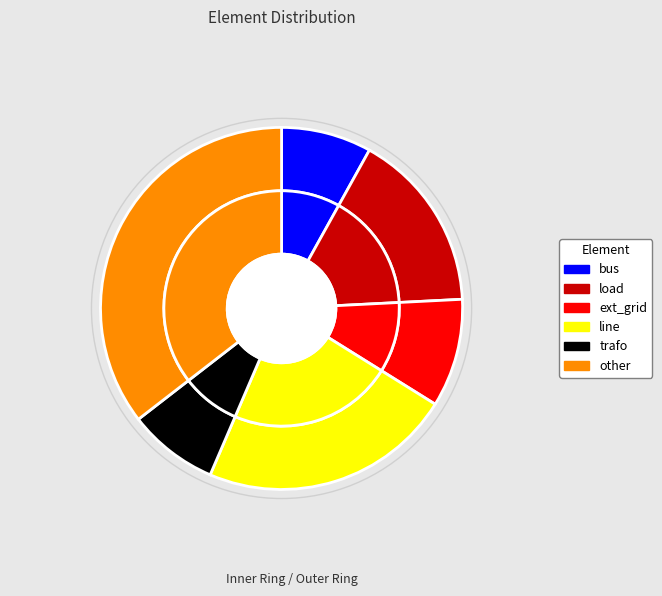

Which slice is the largest?

other